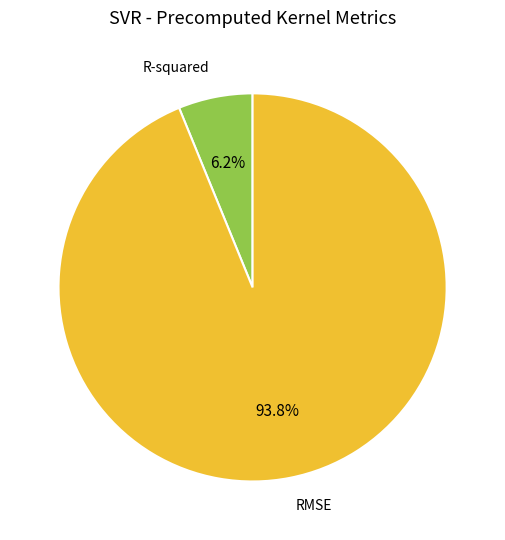

Is it true that RMSE is 94% of the pie?

True